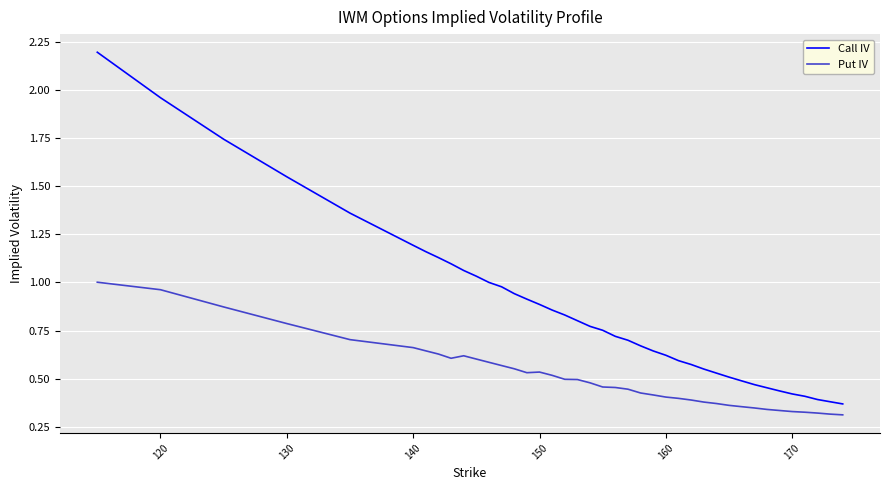

Rank the series by their average value, from highest to lowest.

Call IV, Put IV